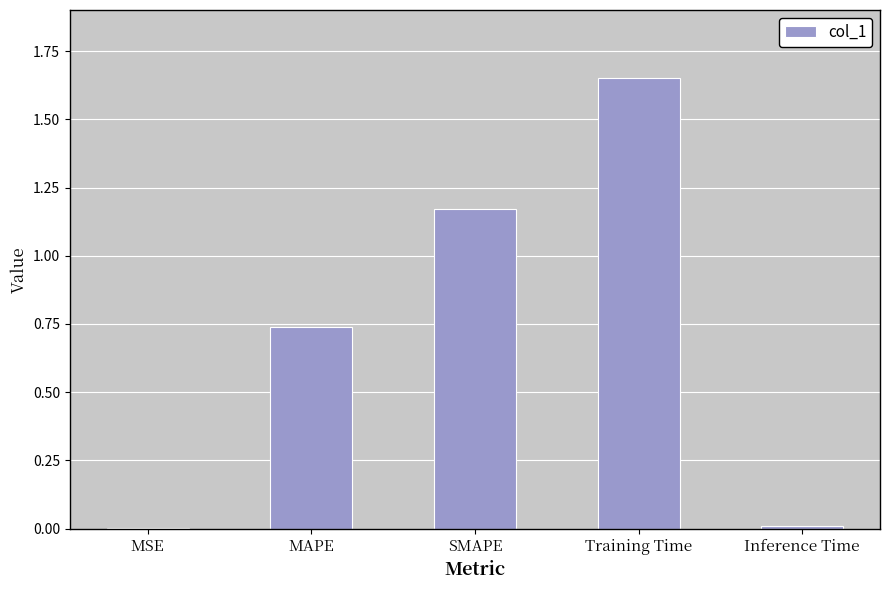

What is the sum of the values at SMAPE and MAPE?

1.9